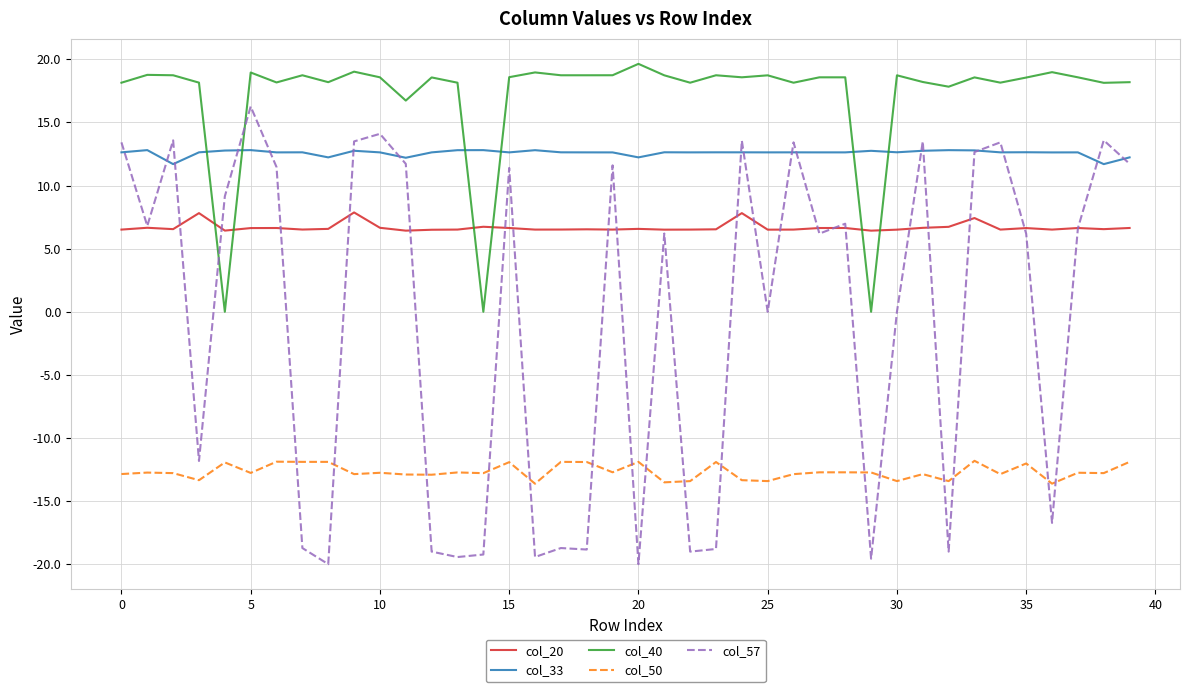

Which series has the widest spread of values?

col_57